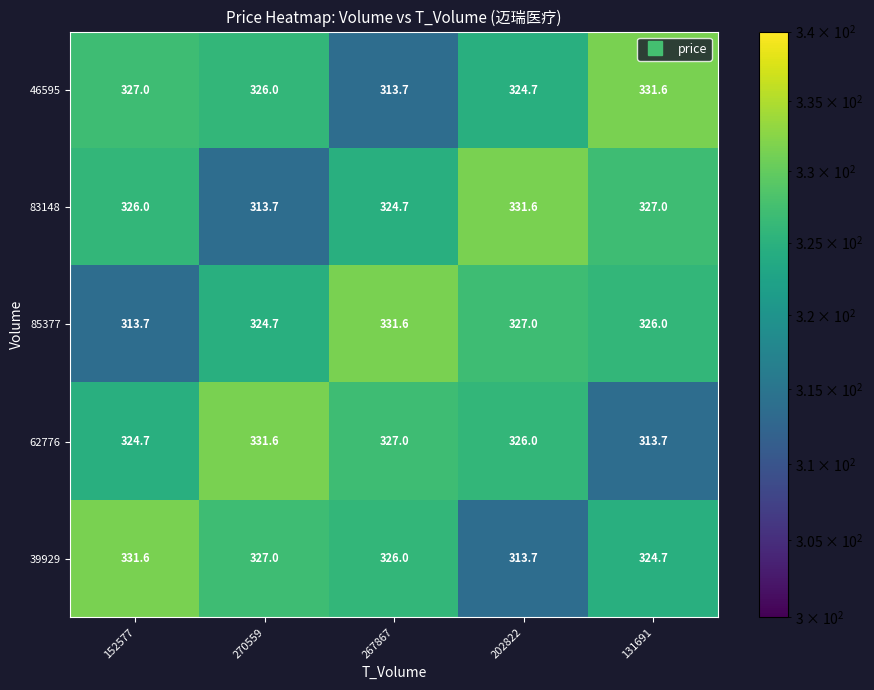

What is the difference between the 85377 values at 267867 and 202822?

4.6